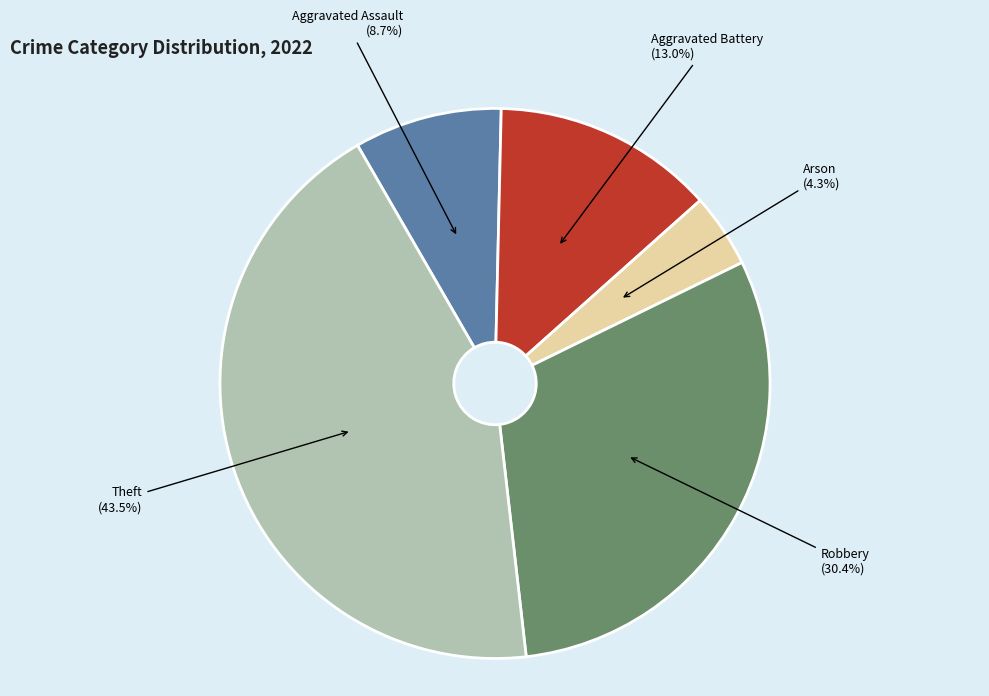

What is the smallest slice in the pie chart?

Arson